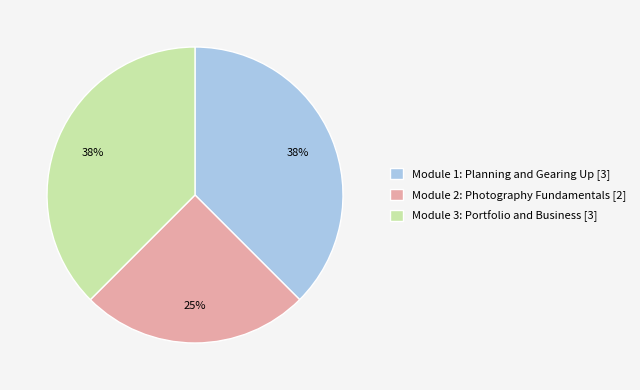

Which has a higher value, Module 3: Portfolio and Business [3] or Module 2: Photography Fundamentals [2]?

Module 3: Portfolio and Business [3]